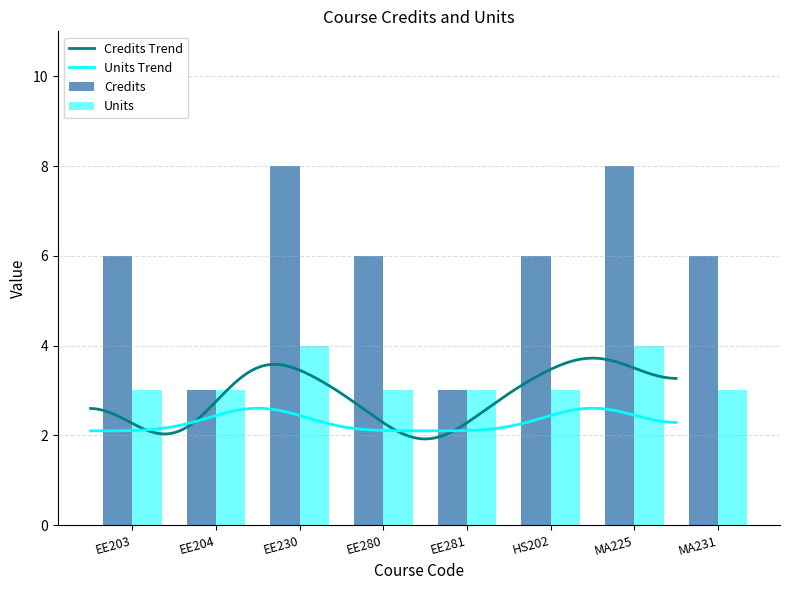

What is the label of the 4th bar from the left?

EE280